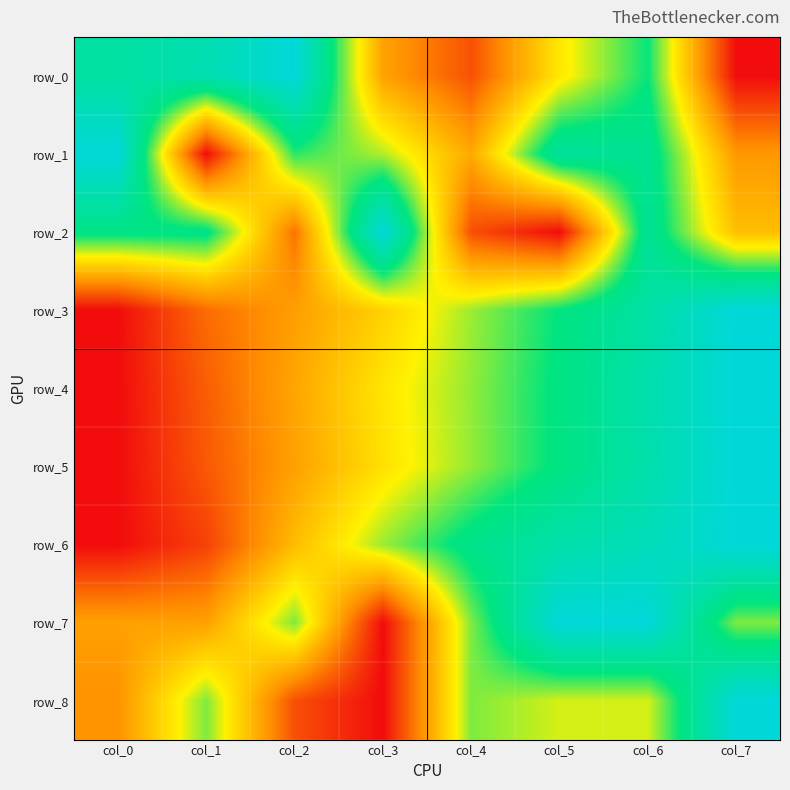

What is the sum of the row_3 values at col_6 and col_4?

1.4